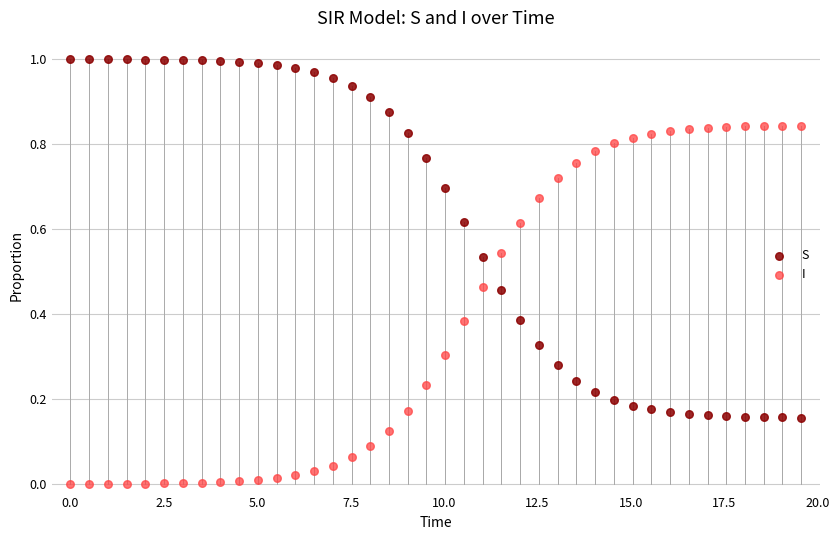

What are all the series names shown in the legend?

S, I